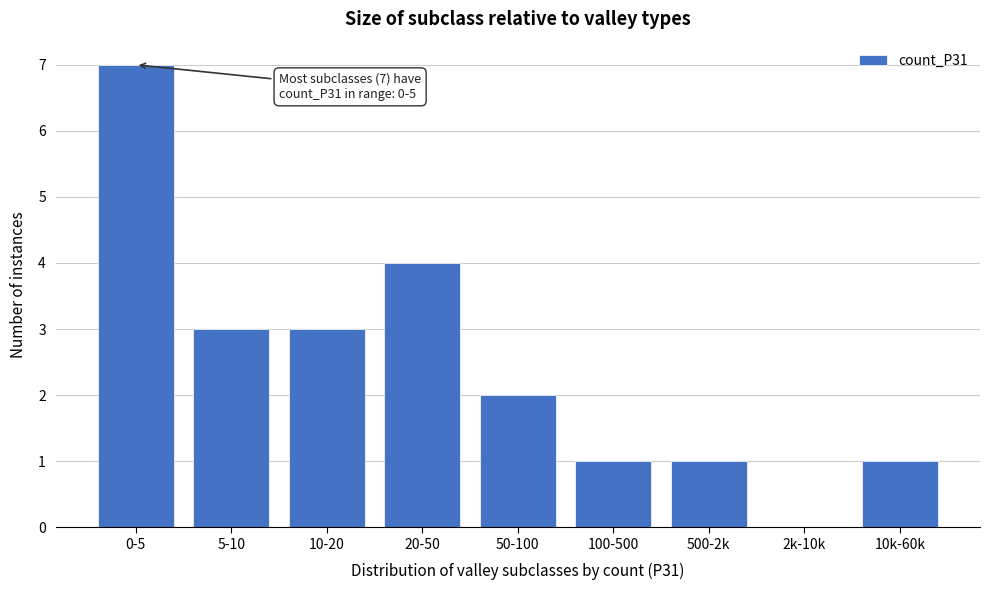

Reading left to right, what are all the values shown in this chart?

0-5=7	5-10=3	10-20=3	20-50=4	50-100=2	100-500=1	500-2k=1	2k-10k=0	10k-60k=1